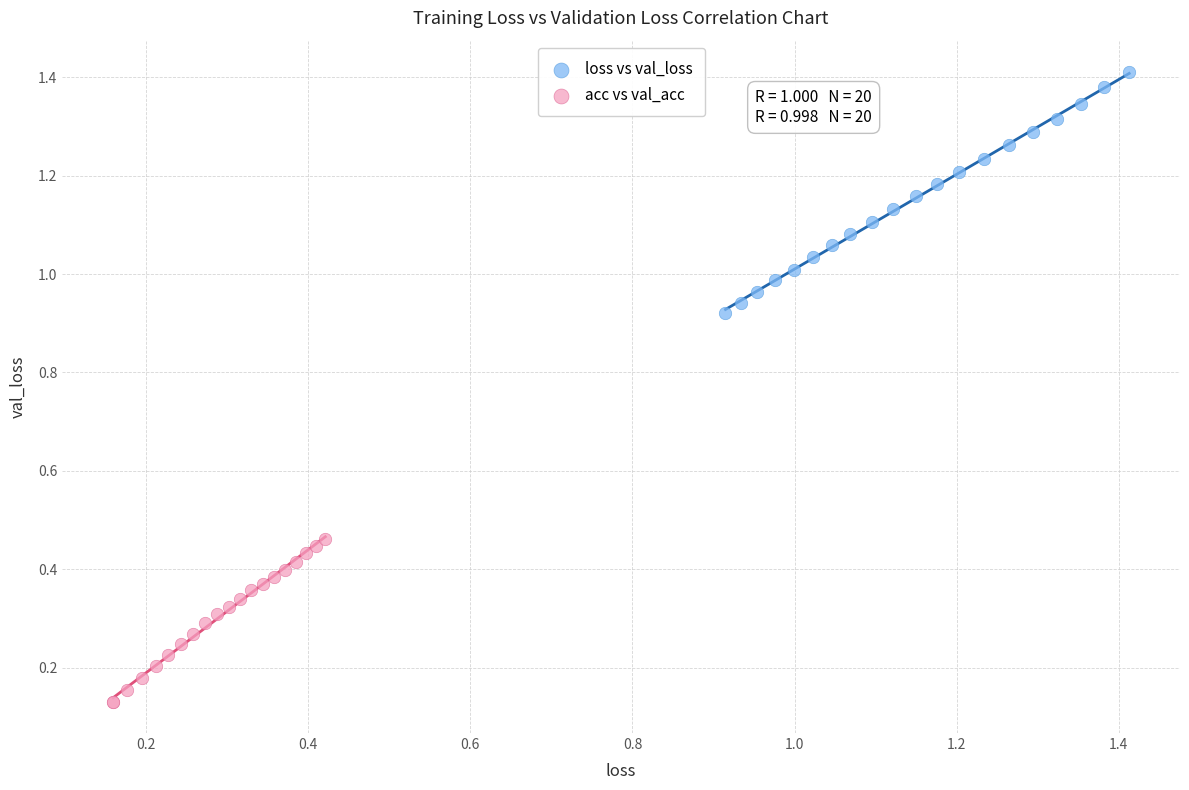

Which series has the widest spread of Y values?

loss vs val_loss